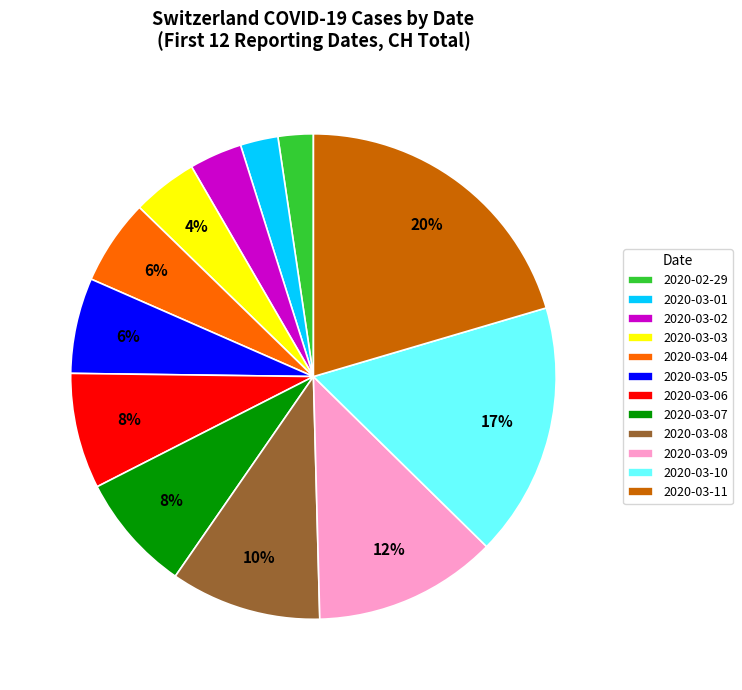

To the nearest percent, what is the average slice percentage?

8%